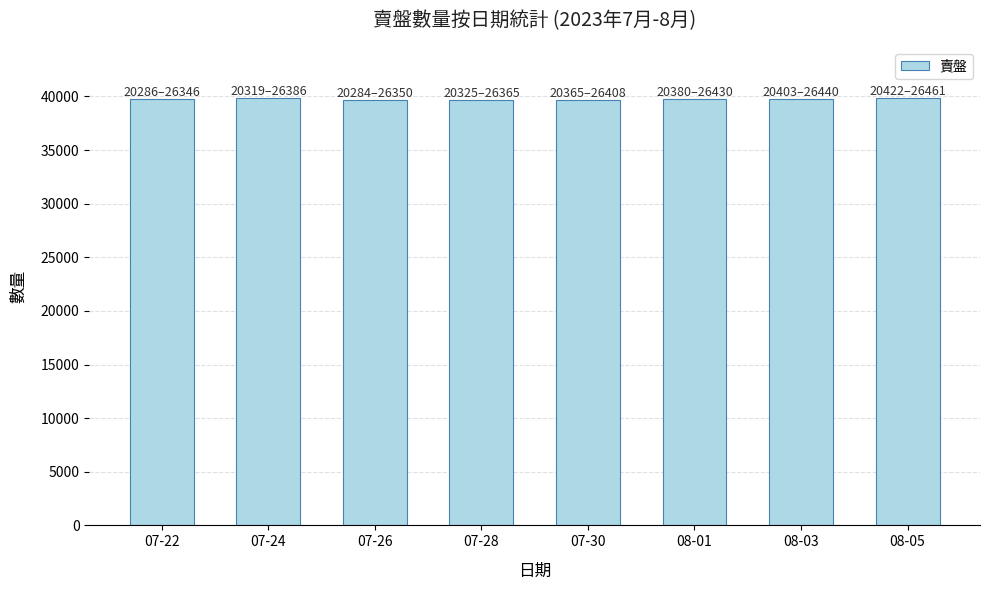

Read the value at 08-01, to the nearest 50.

39750